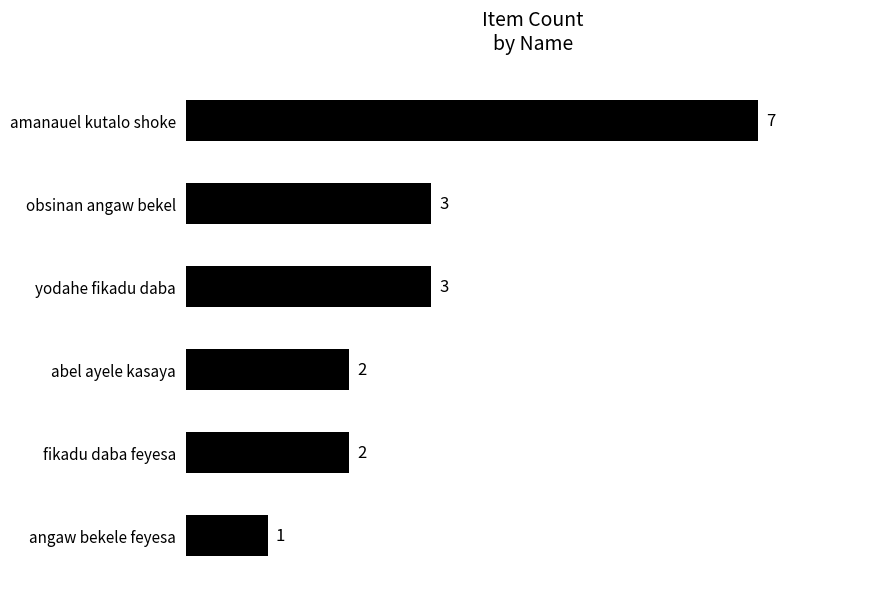

What is the minimum value shown in the chart?

1